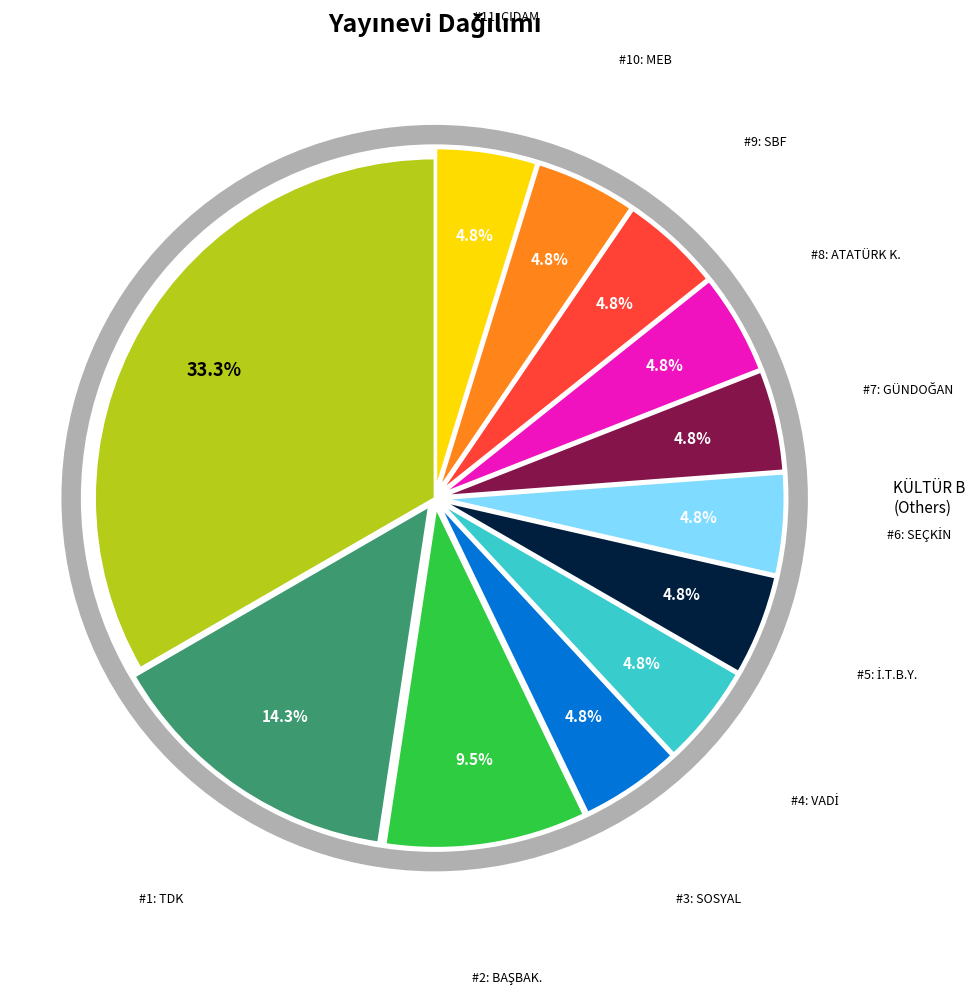

Is there any slice that represents more than half of the pie?

No